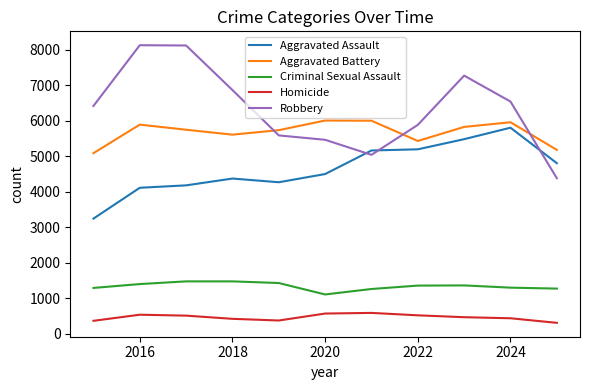

What is the difference between the maximum and minimum values in the Homicide series?

280